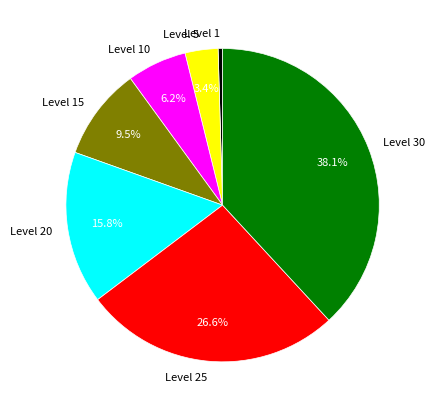

Count the number of slices in the pie.

7